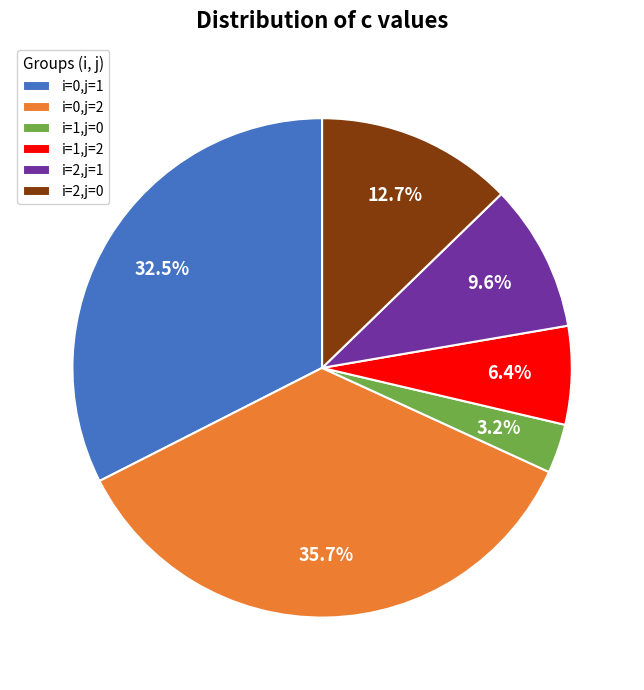

What is the ratio of the value at i=0,j=2 to the value at i=2,j=1?

3.7